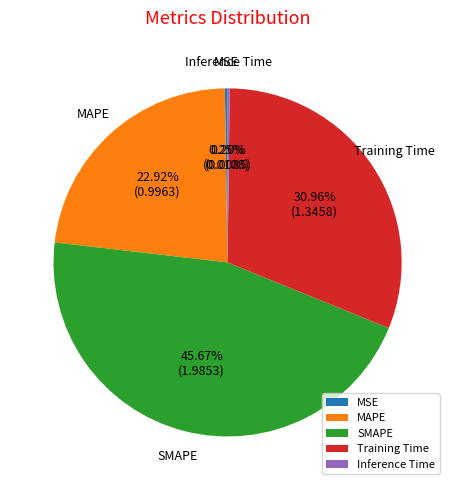

Is the sum of MAPE and SMAPE greater than half?

Yes